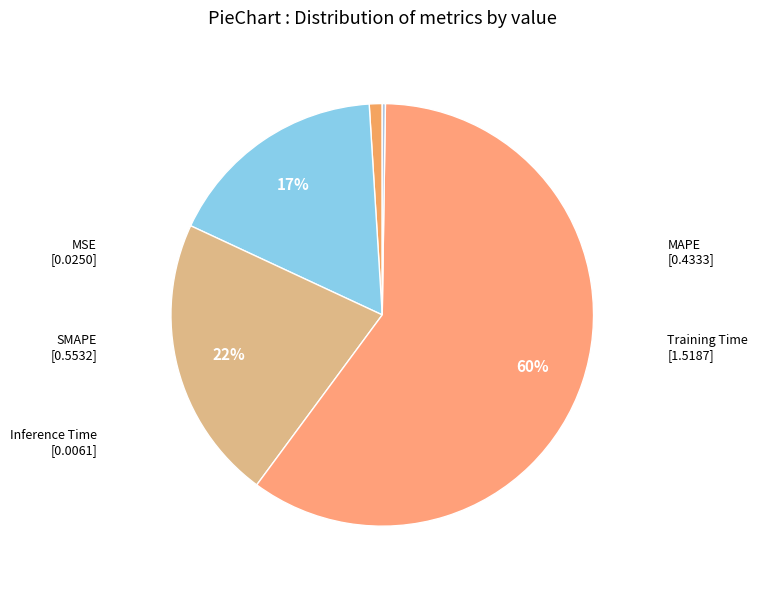

Does any single category account for the majority?

Yes